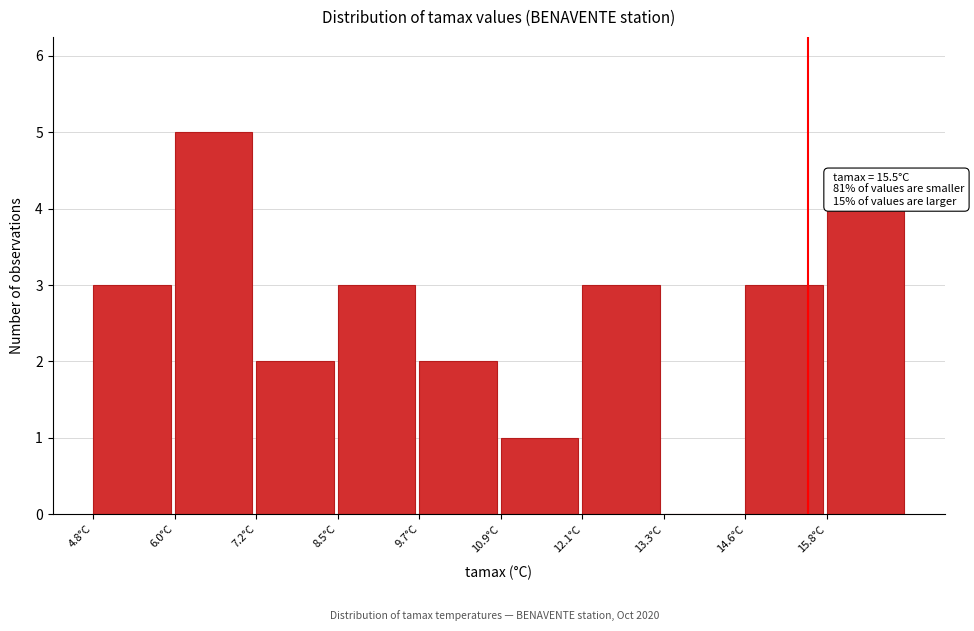

Which range on the x-axis has the tallest bar?

6.02 to 7.24